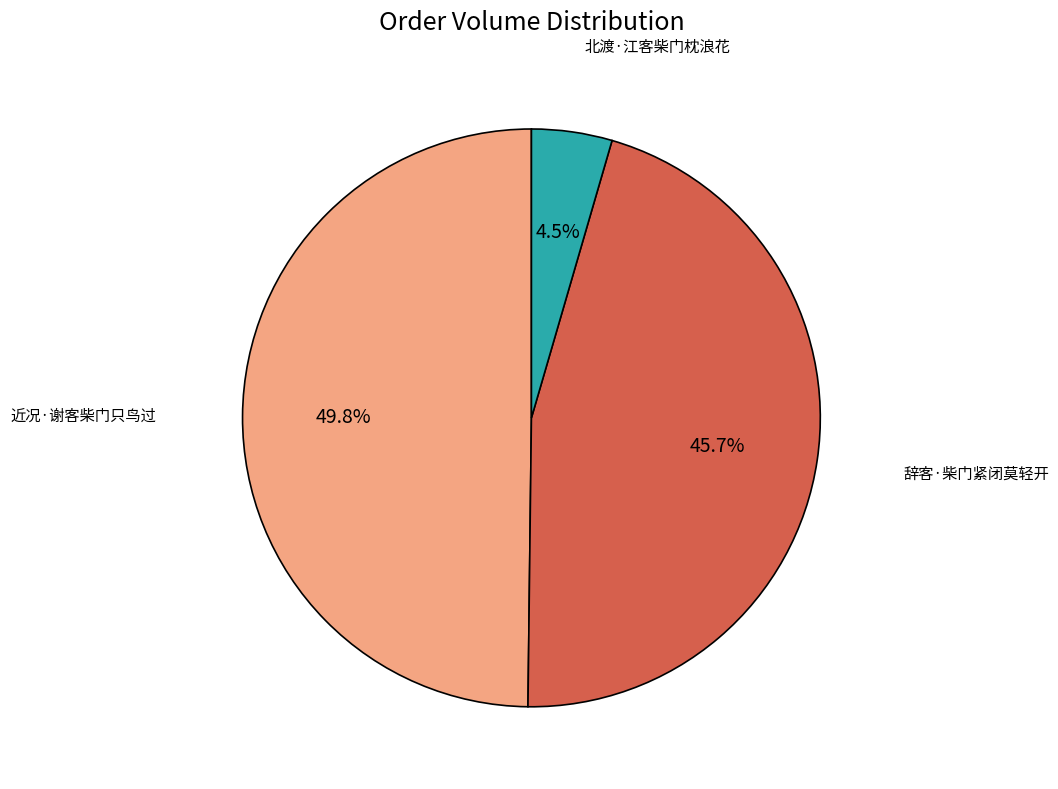

Which category has the biggest portion of the pie?

近况·谢客柴门只鸟过